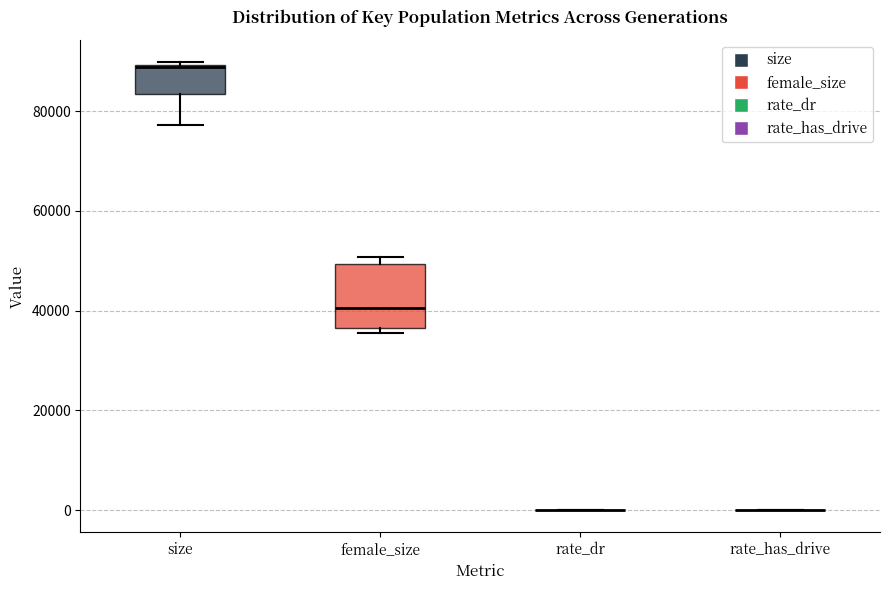

Reading left to right, read every box against the y-axis: the position of its median line, the range the box covers, and the ends of its whiskers. The values are not printed on the chart, so give them approximately, as read against the axis.

size: median 88000 (drawn on the box's upper edge), box 84000 to 90000, whiskers 78000 to 90000
female_size: median 40000, box 36000 to 50000, whiskers 36000 (just below the box's lower edge) to 50000 (just above the box's upper edge)
rate_dr: box collapsed to a line at 0, whiskers 0 to 0
rate_has_drive: box collapsed to a line at 0, whiskers 0 to 0